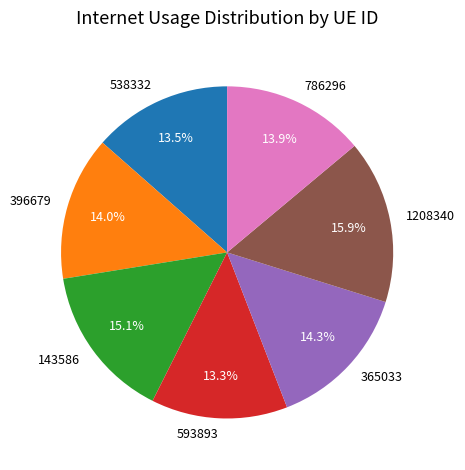

Is the sum of 143586 and 365033 greater than half?

No